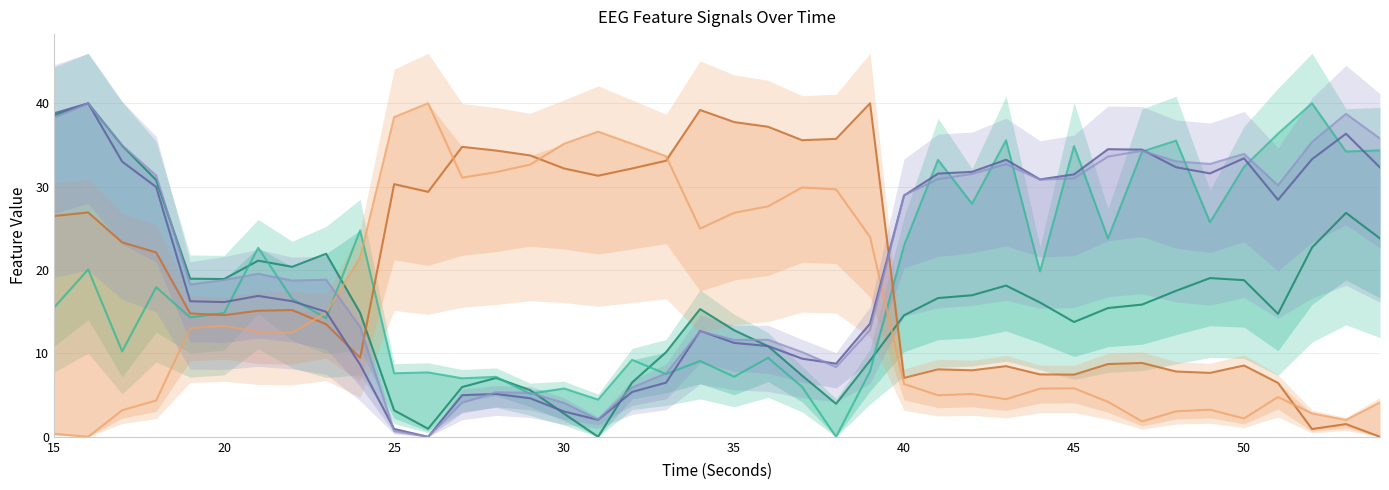

After their last crossing, which series has the higher values: katz_fd_EEG or hjorthMobility_EEG?

katz_fd_EEG